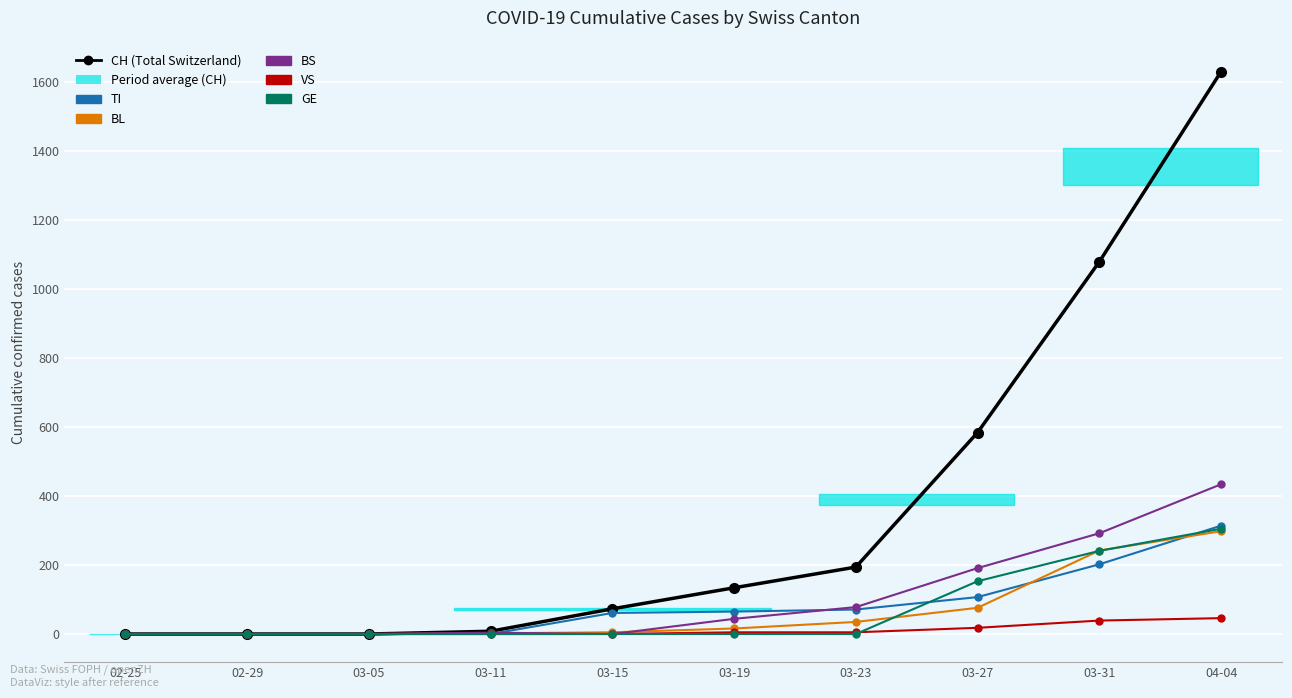

What is the label of the 9th point from the right?

02-29